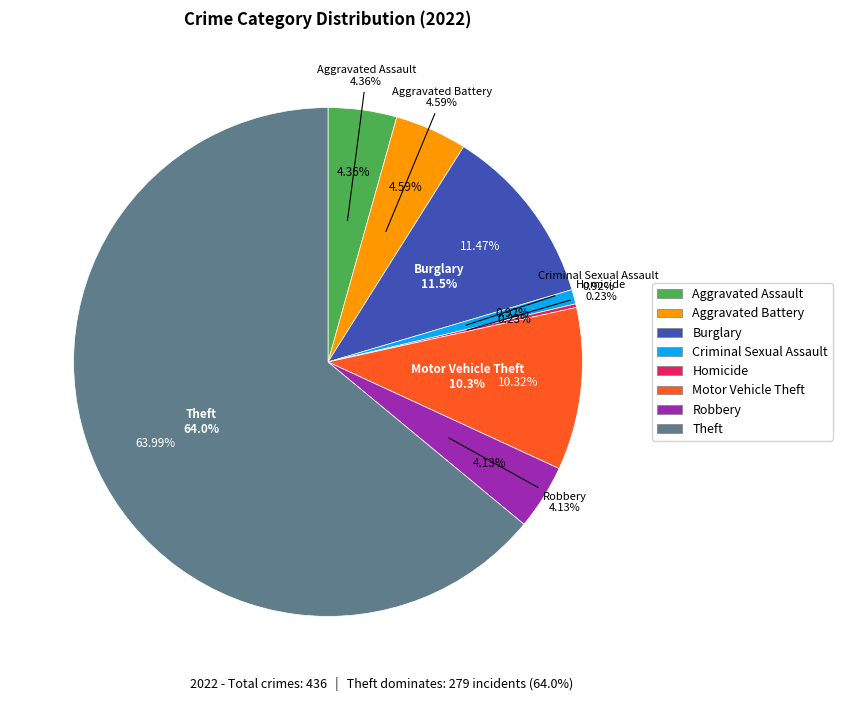

Count the number of slices in the pie.

9